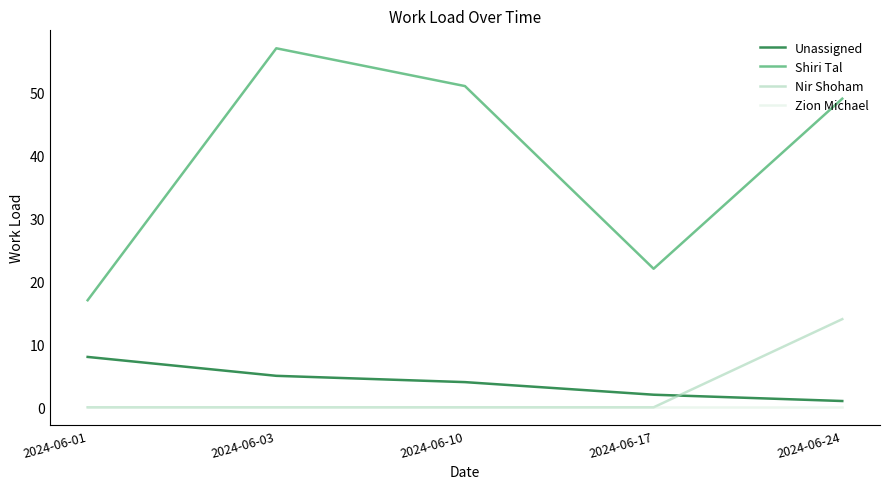

True or false: Unassigned has a value of 2 at 2024-06-03.

False